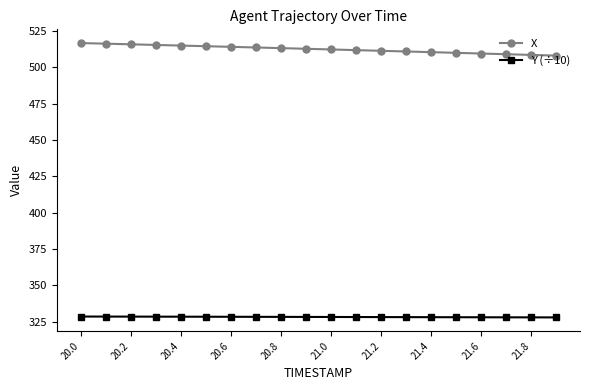

How many lines are shown in the chart?

2